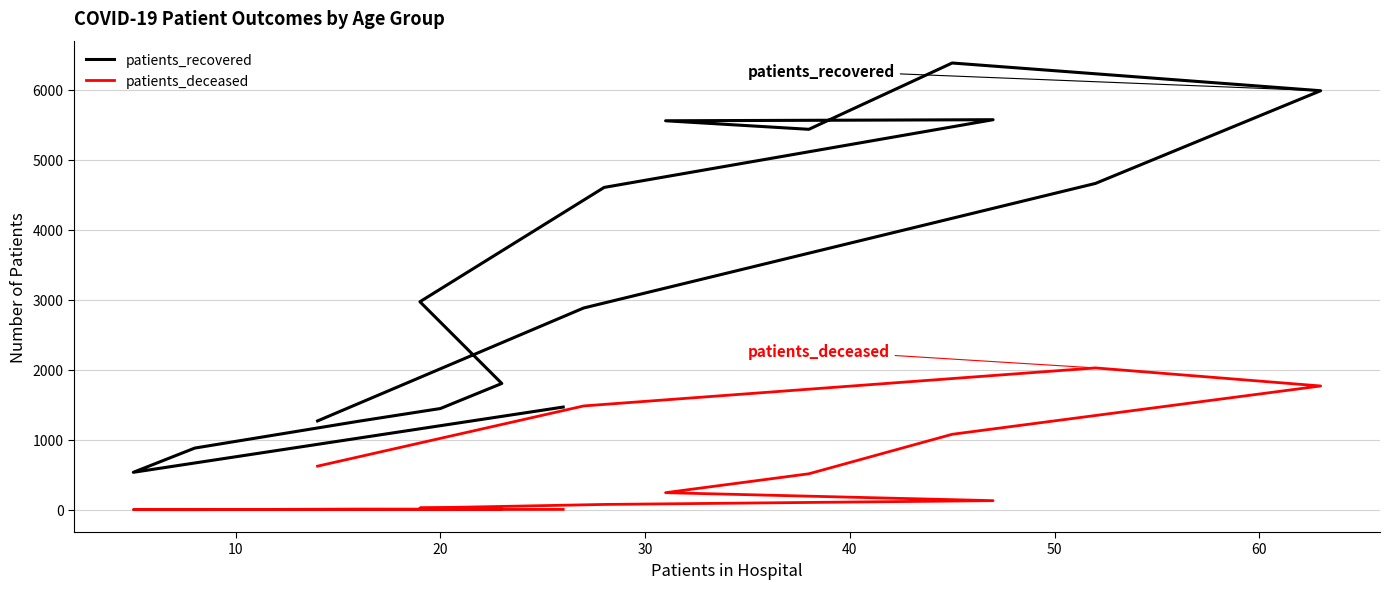

Reading left to right, what are all the values shown in this chart?

patients_recovered: 1468	536	882	1265	1447	1805	2972	4605	5572	5557	5435	6382	5986	4662	2883	1270
patients_deceased: 6	3	2	11	10	13	26	77	131	245	515	1079	1769	2027	1484	624